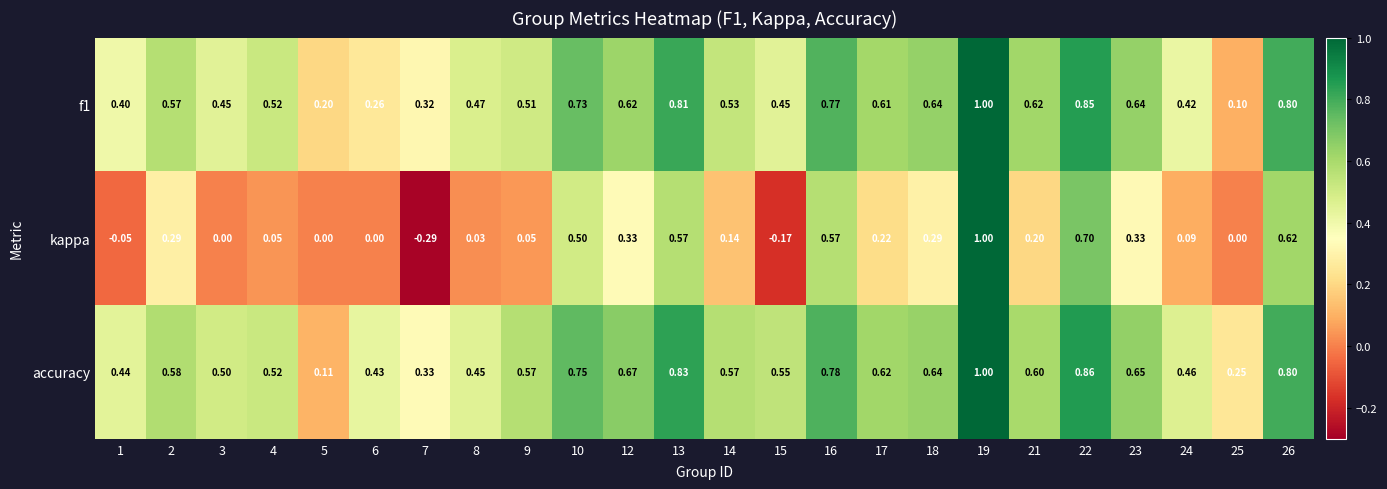

Which series has the widest spread of values?

kappa